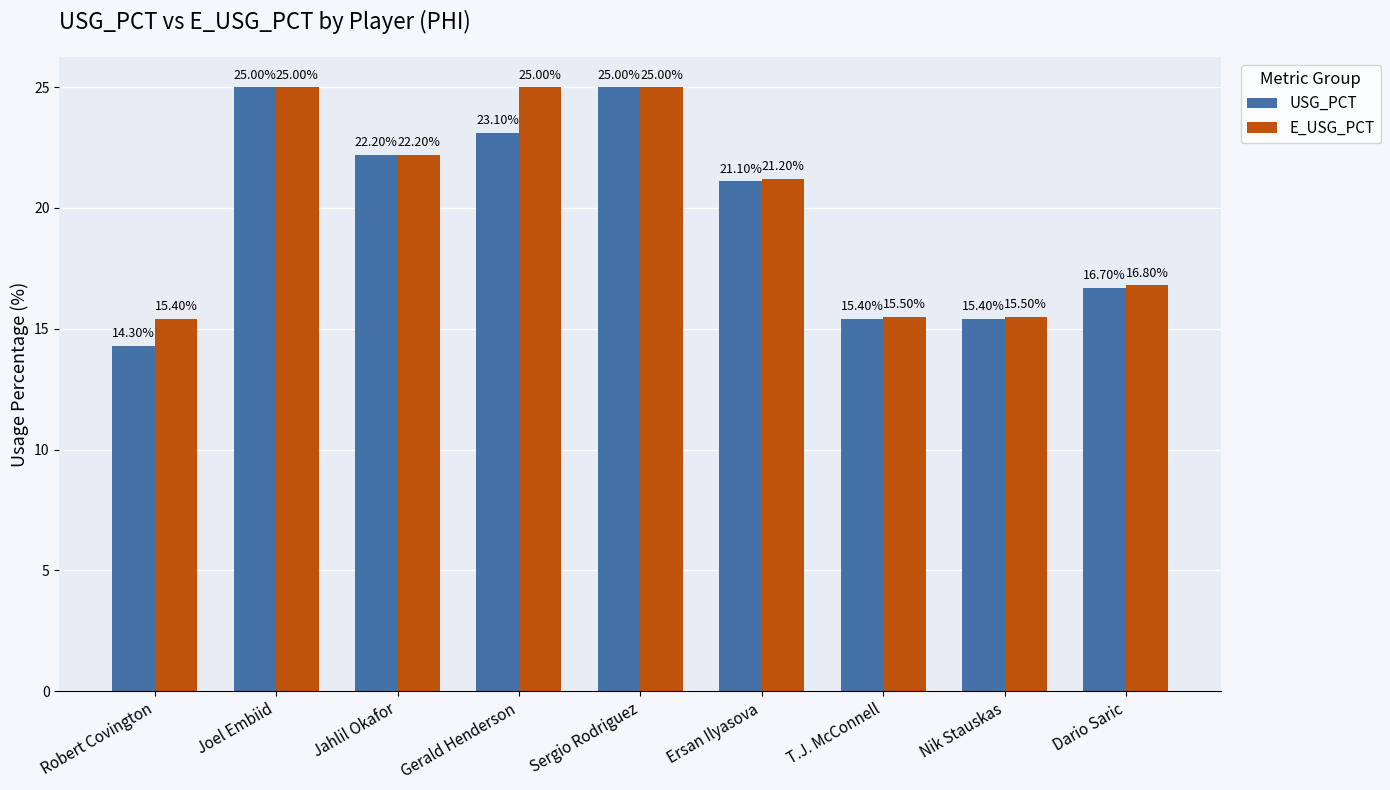

What is the difference between the USG_PCT values at Joel Embiid and Ersan Ilyasova?

3.9